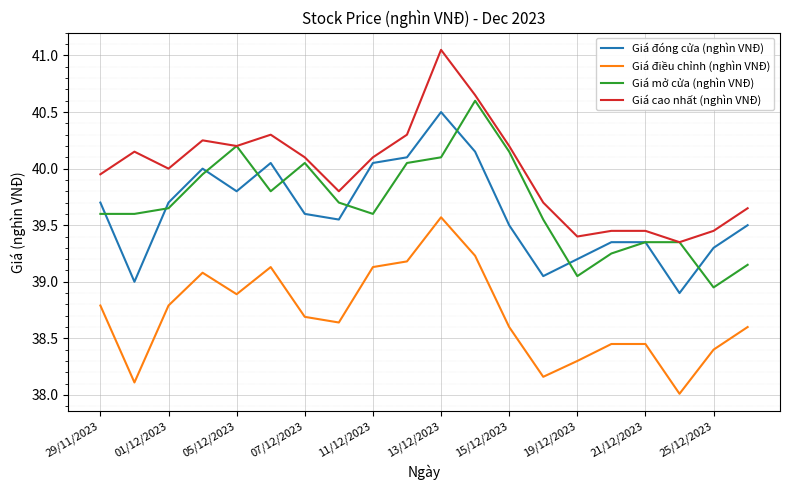

True or false: Giá cao nhất (nghìn VNĐ) and Giá điều chỉnh (nghìn VNĐ) intersect in this chart.

False